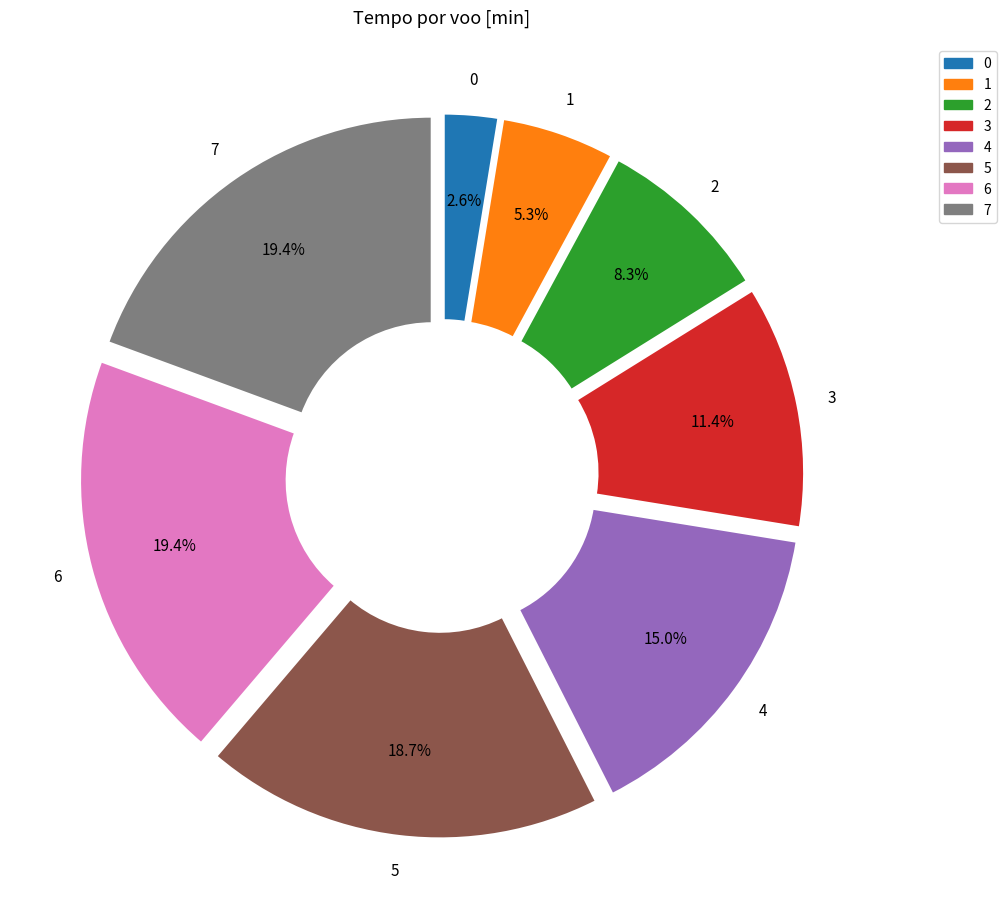

What percentage do 3 and 5 together represent?

30.1%